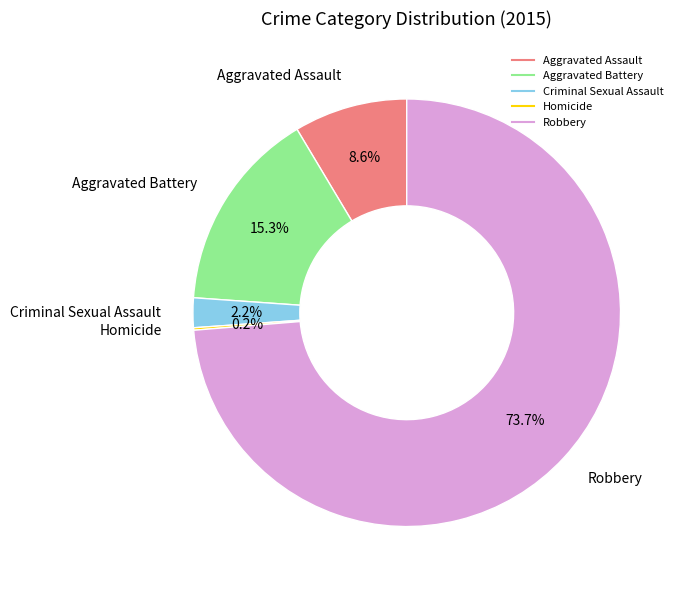

To the nearest percent, what percentage of the pie is Aggravated Battery?

15%